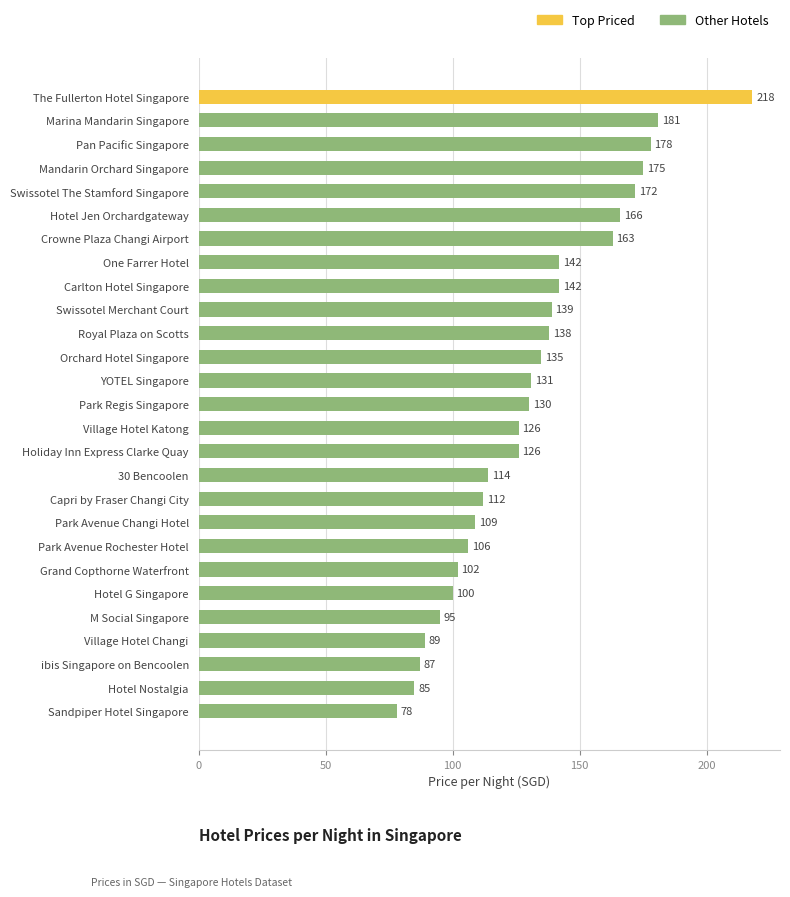

How many bars are there in total?

27